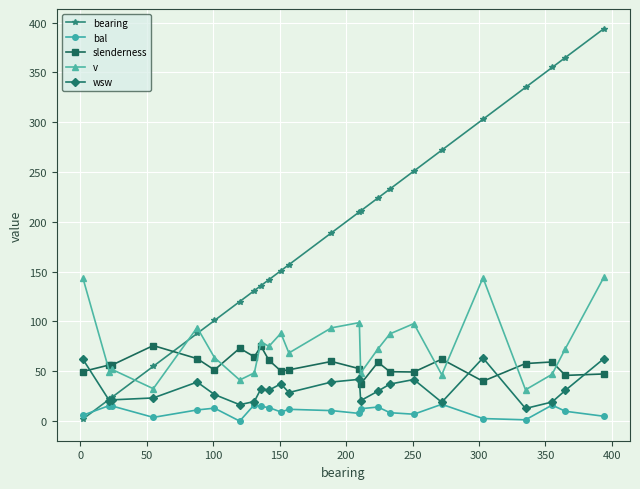

Which series has the widest spread of values?

bearing